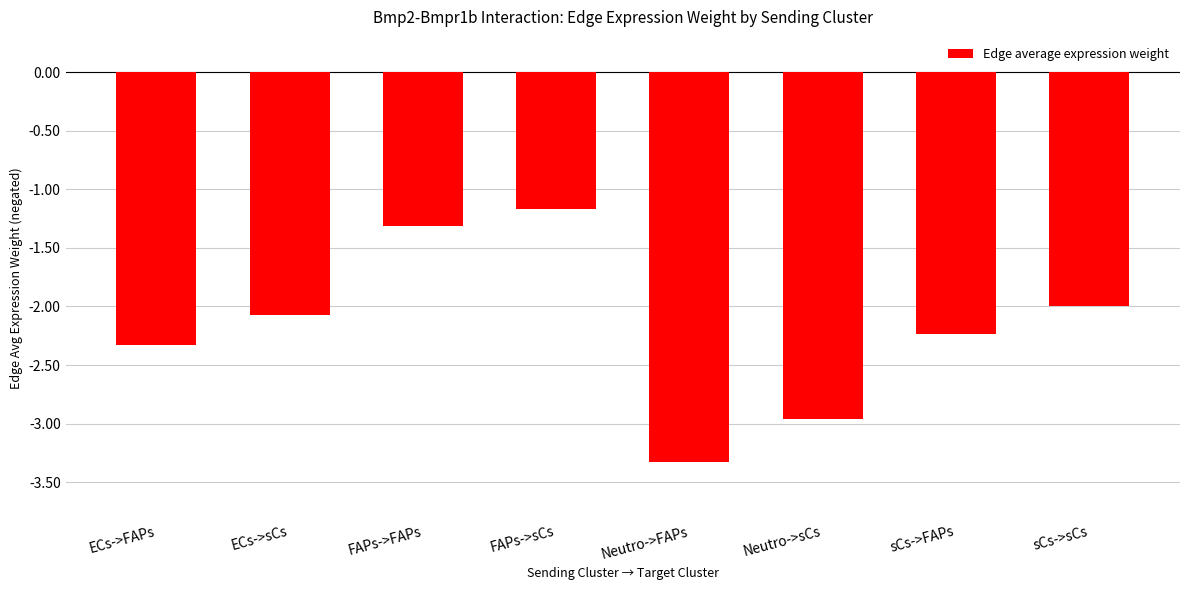

The value at Neutro->sCs is -3.0. True or false?

True